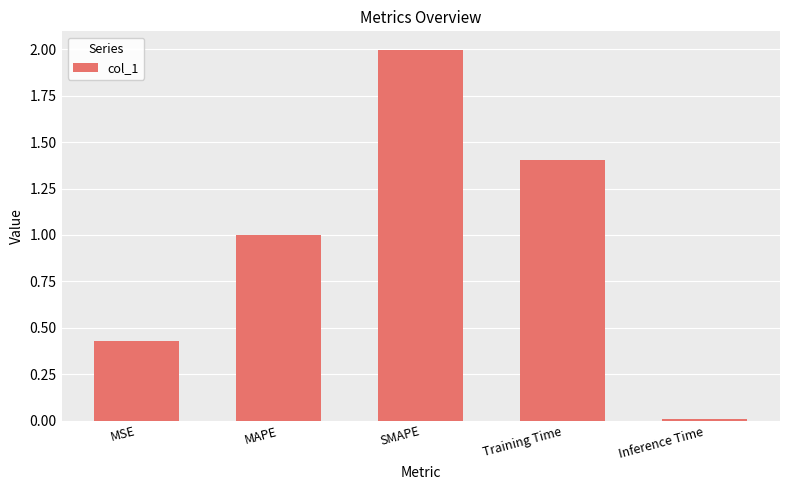

What is the value of the 4th bar from the left?

1.4